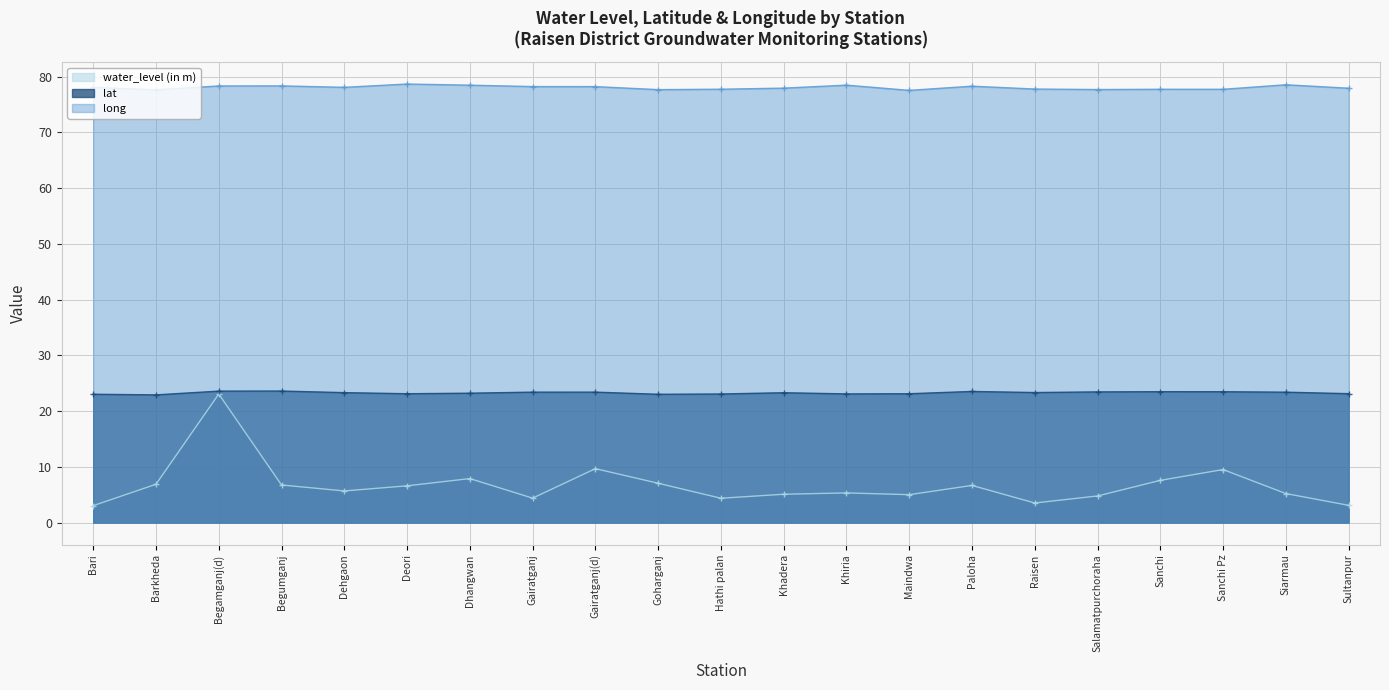

What is the label of the 19th point from the right?

Begamganj(d)